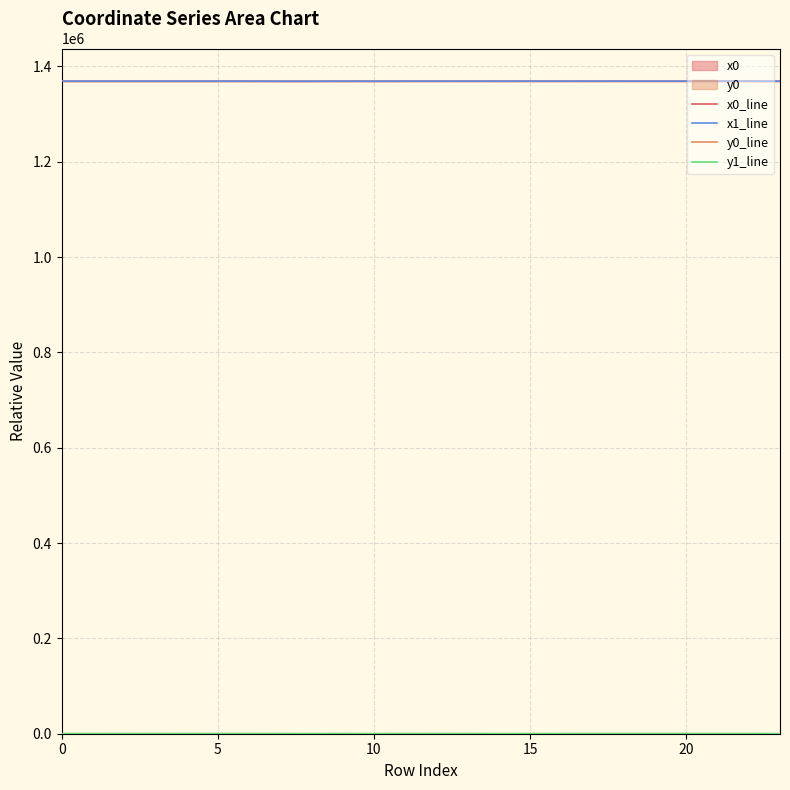

Read the y1_line value at 11.

161.8